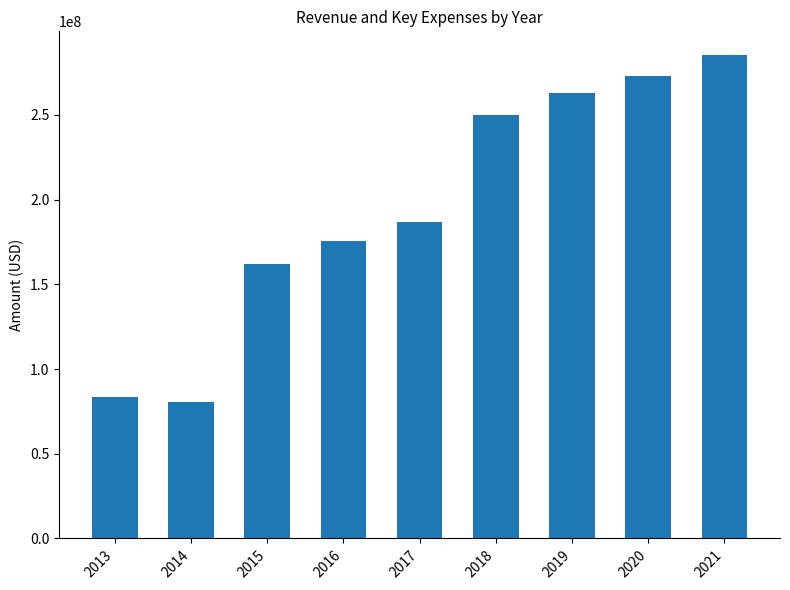

List the labels in order of value, largest first.

2021, 2020, 2019, 2018, 2017, 2016, 2015, 2013, 2014